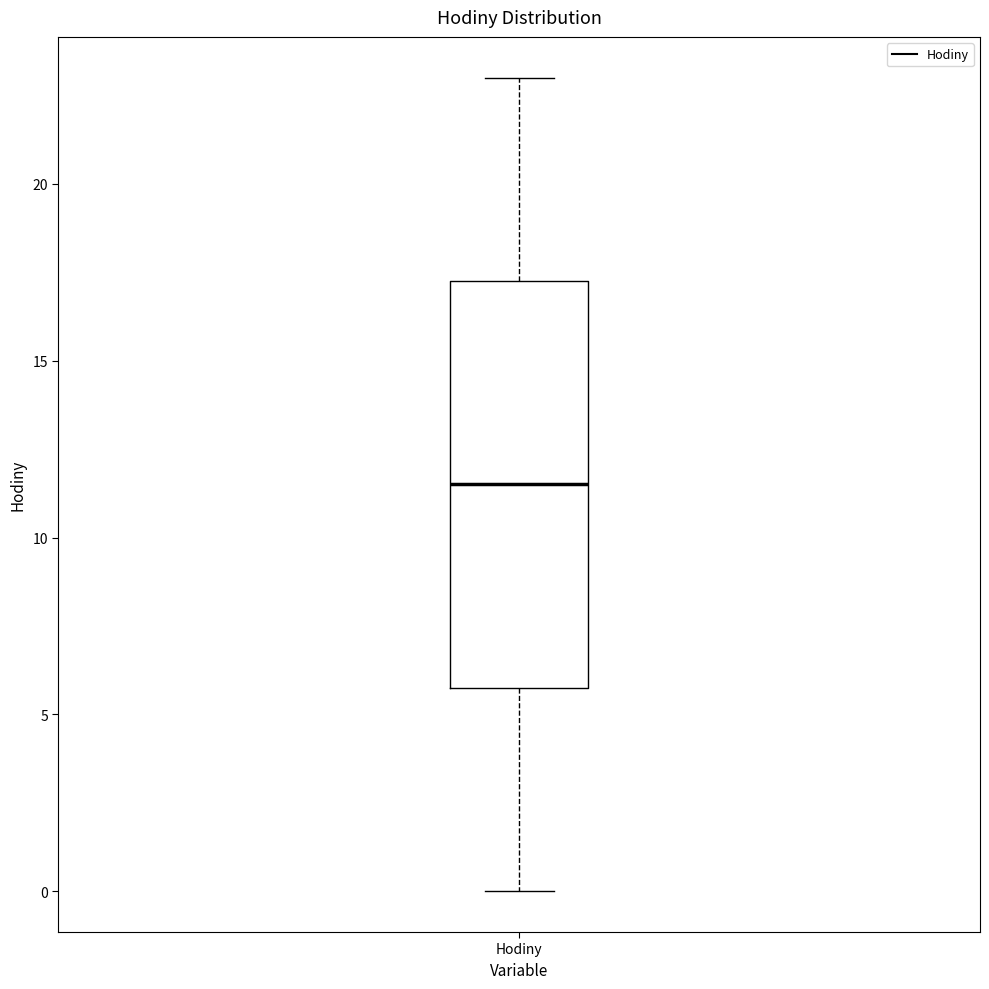

Where does the lower whisker of the box for Hodiny end on the y-axis? The values are not printed on the chart, so give them approximately, as read against the axis.

0.0